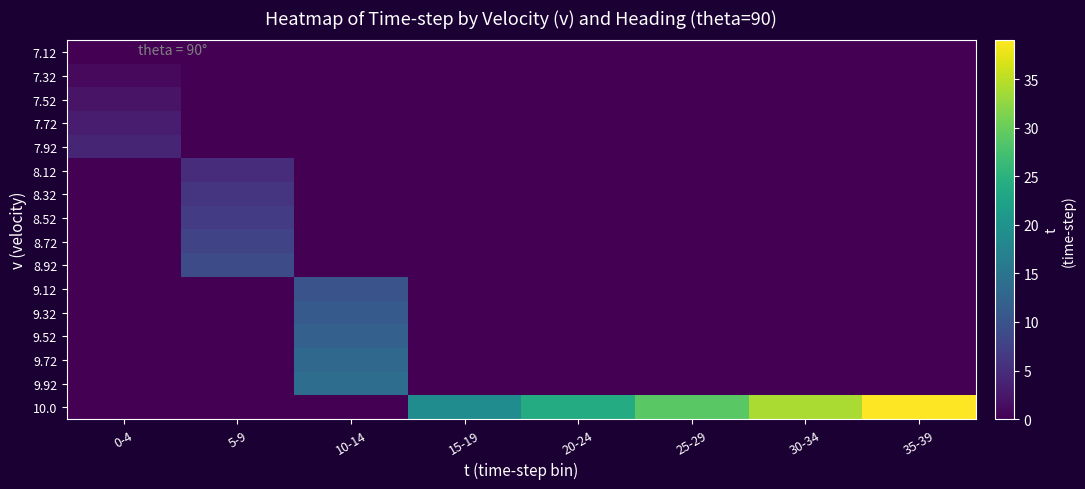

Reading left to right, extract all data points from this chart.

7.12: 0-4=0	5-9=0	10-14=0	15-19=0	20-24=0	25-29=0	30-34=0	35-39=0
7.32: 0-4=1	5-9=0	10-14=0	15-19=0	20-24=0	25-29=0	30-34=0	35-39=0
7.52: 0-4=2	5-9=0	10-14=0	15-19=0	20-24=0	25-29=0	30-34=0	35-39=0
7.72: 0-4=3	5-9=0	10-14=0	15-19=0	20-24=0	25-29=0	30-34=0	35-39=0
7.92: 0-4=4	5-9=0	10-14=0	15-19=0	20-24=0	25-29=0	30-34=0	35-39=0
8.12: 0-4=0	5-9=5	10-14=0	15-19=0	20-24=0	25-29=0	30-34=0	35-39=0
8.32: 0-4=0	5-9=6	10-14=0	15-19=0	20-24=0	25-29=0	30-34=0	35-39=0
8.52: 0-4=0	5-9=7	10-14=0	15-19=0	20-24=0	25-29=0	30-34=0	35-39=0
8.72: 0-4=0	5-9=8	10-14=0	15-19=0	20-24=0	25-29=0	30-34=0	35-39=0
8.92: 0-4=0	5-9=9	10-14=0	15-19=0	20-24=0	25-29=0	30-34=0	35-39=0
9.12: 0-4=0	5-9=0	10-14=10	15-19=0	20-24=0	25-29=0	30-34=0	35-39=0
9.32: 0-4=0	5-9=0	10-14=11	15-19=0	20-24=0	25-29=0	30-34=0	35-39=0
9.52: 0-4=0	5-9=0	10-14=12	15-19=0	20-24=0	25-29=0	30-34=0	35-39=0
9.72: 0-4=0	5-9=0	10-14=13	15-19=0	20-24=0	25-29=0	30-34=0	35-39=0
9.92: 0-4=0	5-9=0	10-14=14	15-19=0	20-24=0	25-29=0	30-34=0	35-39=0
10.0: 0-4=0	5-9=0	10-14=0	15-19=19	20-24=24	25-29=29	30-34=34	35-39=39